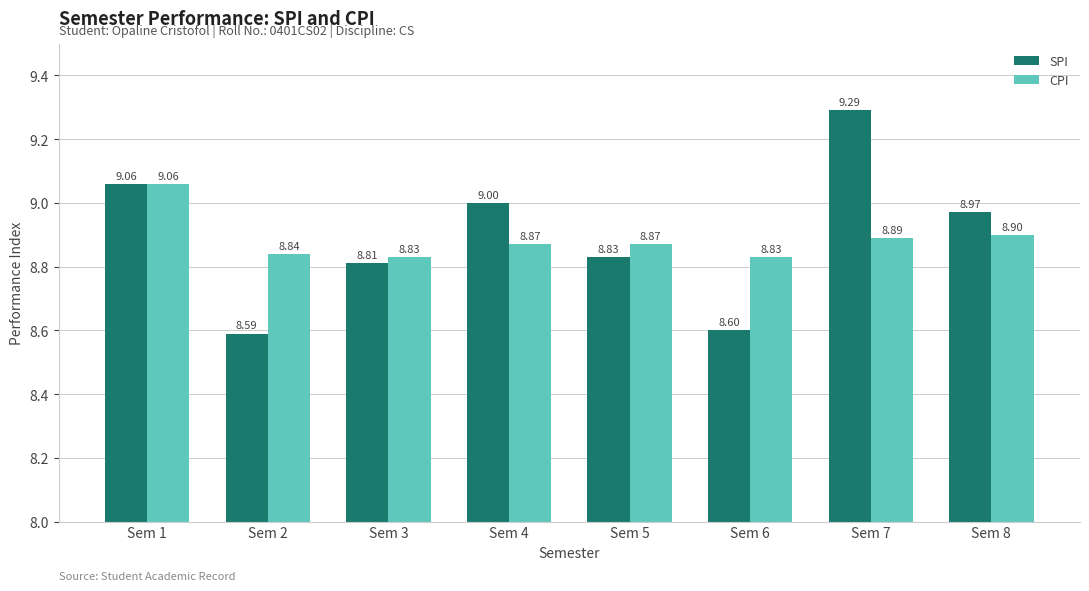

List the series in order of their peak value, lowest first.

CPI, SPI